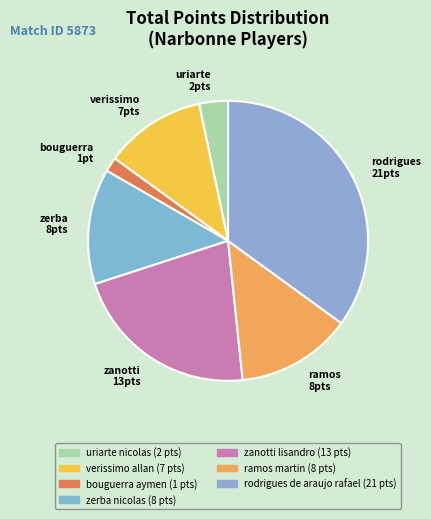

Do ramos 8pts and zerba 8pts together represent more than half of the pie?

No